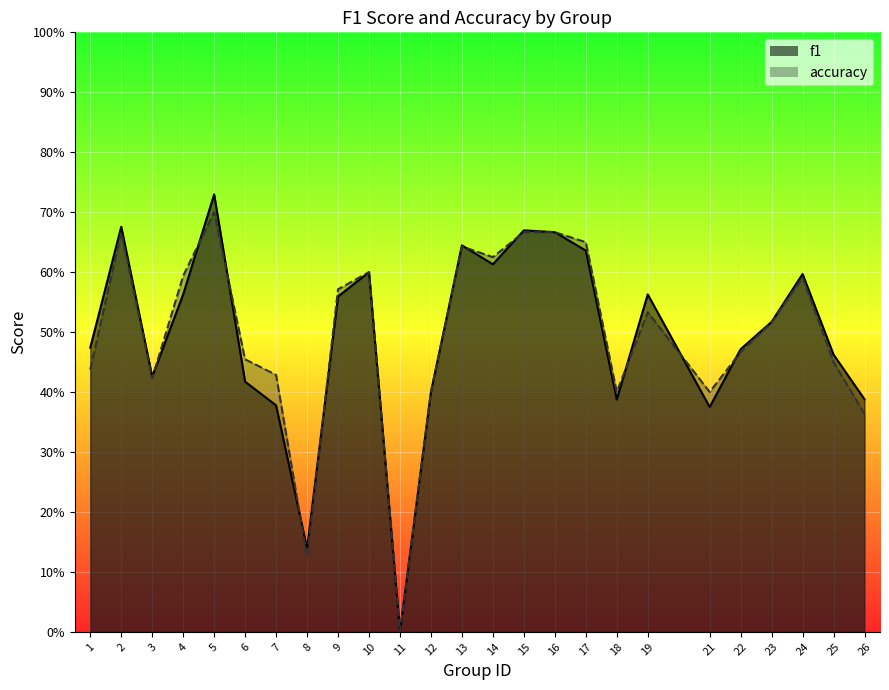

List the series in order of their peak value, lowest first.

accuracy, f1